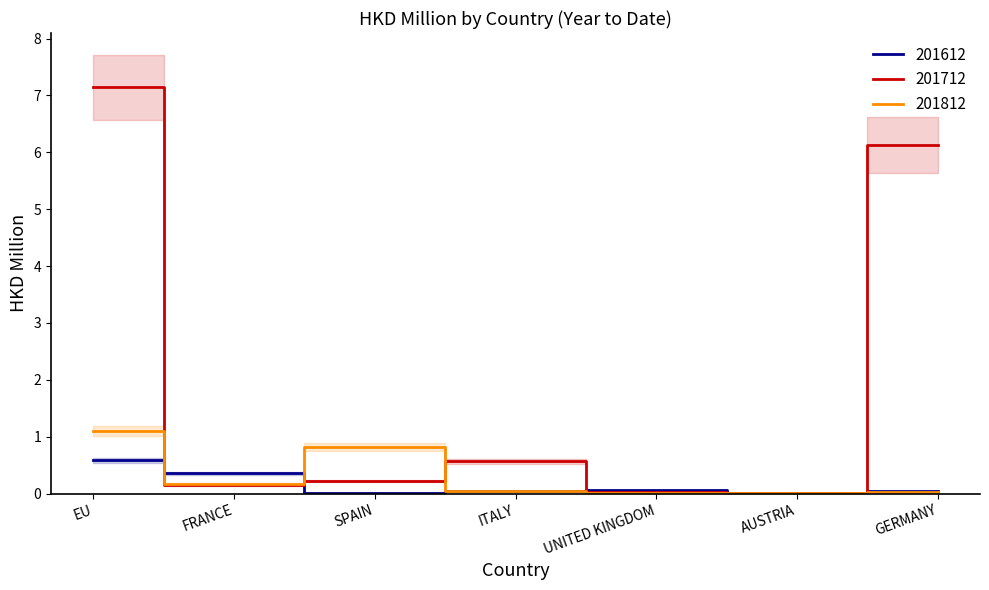

What is the value of the 201712 point at the 7th from the left?

6.1